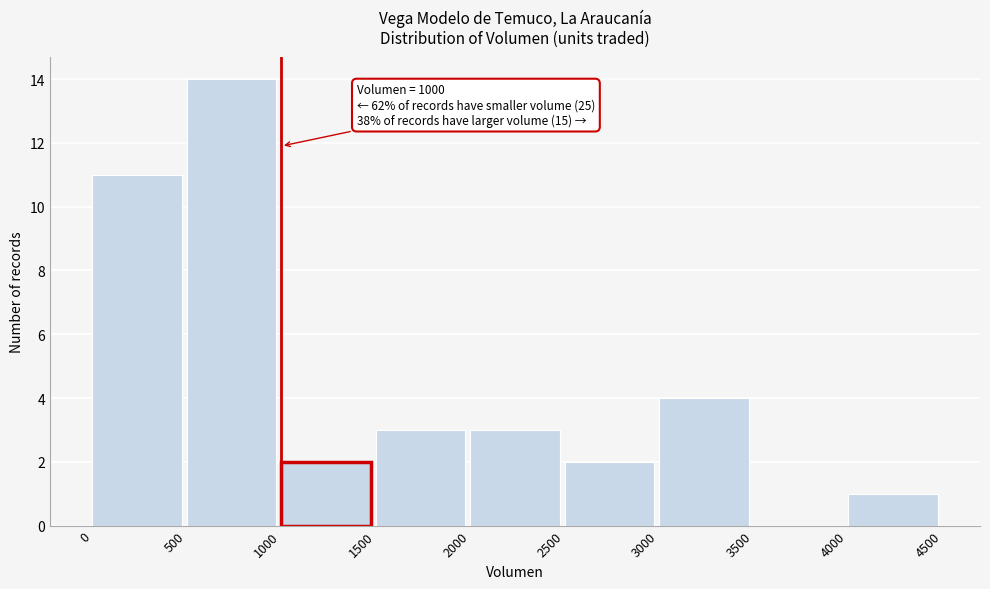

Which range on the x-axis has the tallest bar?

500 to 1000